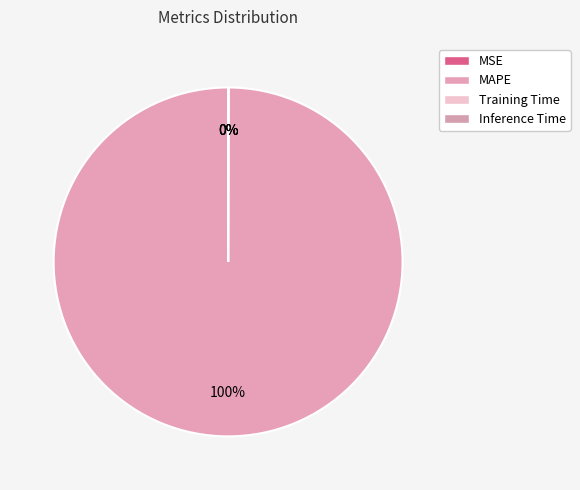

What is the largest slice in the pie chart?

MAPE